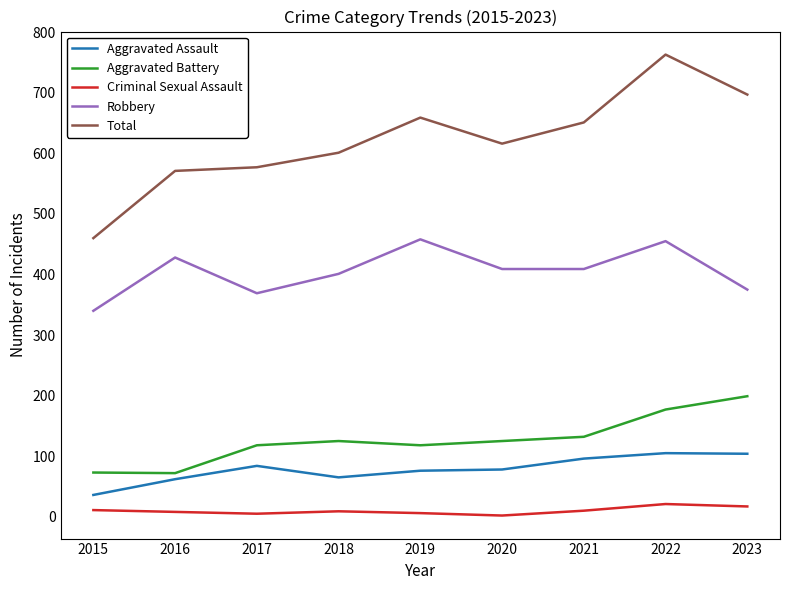

Does the chart have visible grid lines?

No